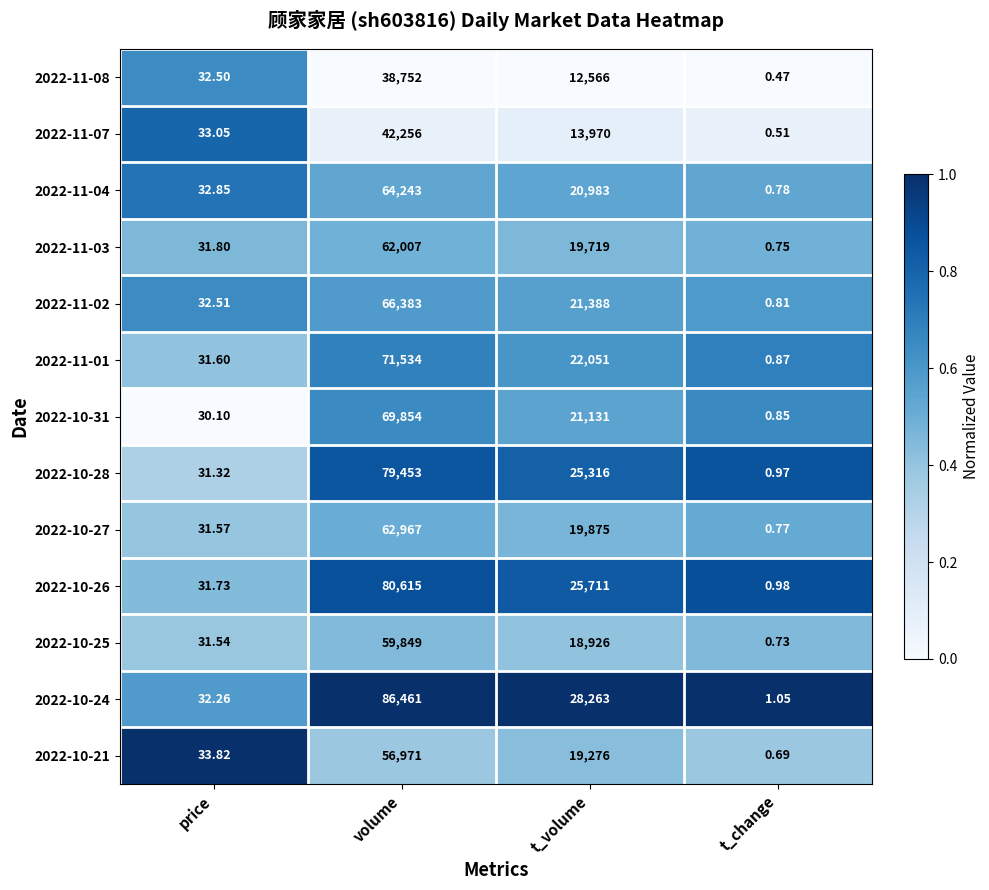

Count the number of categories in the chart.

4